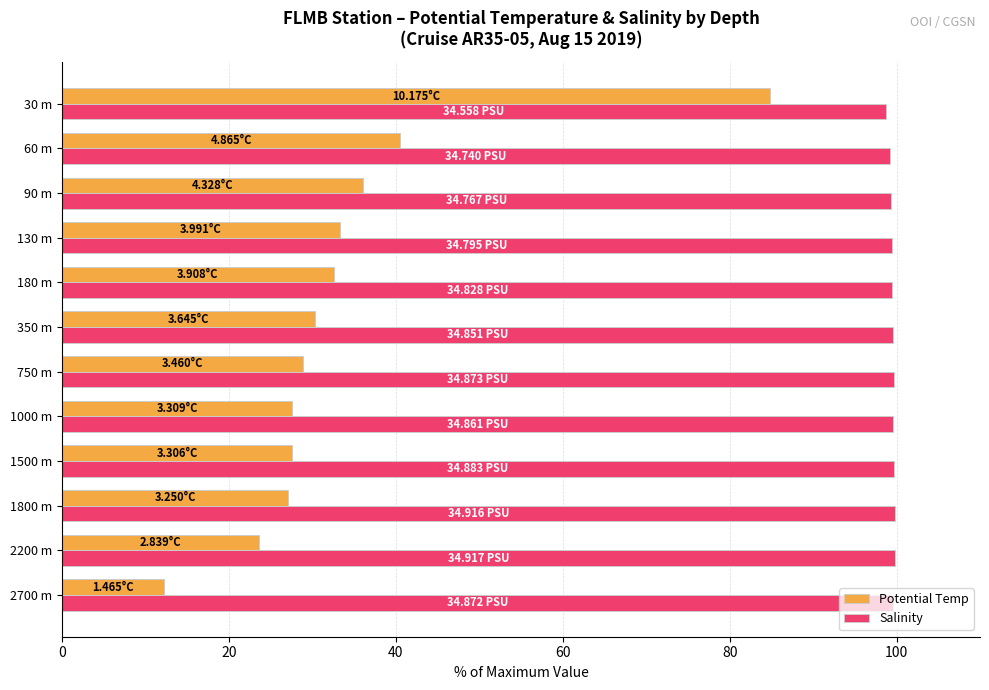

At how many categories does at least one series exceed 18?

12